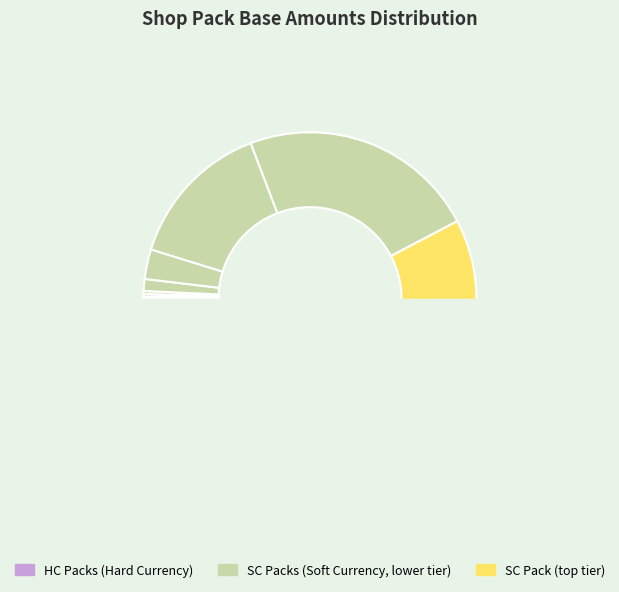

What is the ratio of the value at shop_pack_sc_4 to the value at shop_pack_hc_5?

100.0